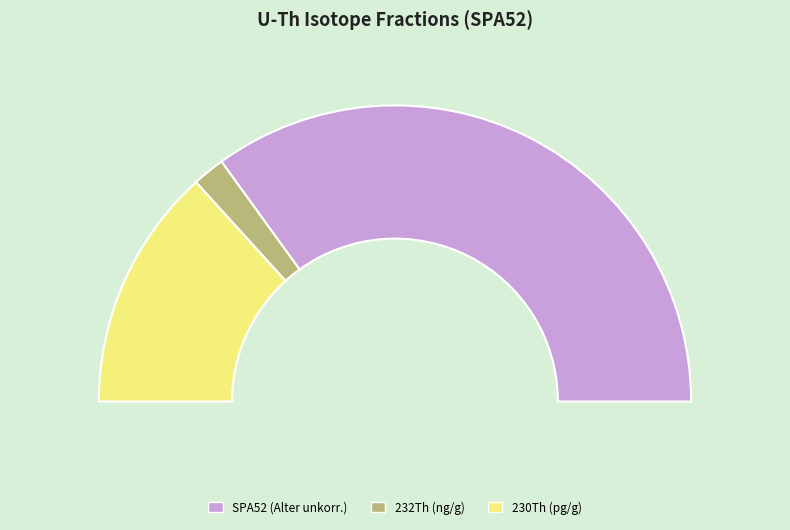

How many segments does this pie chart have?

3